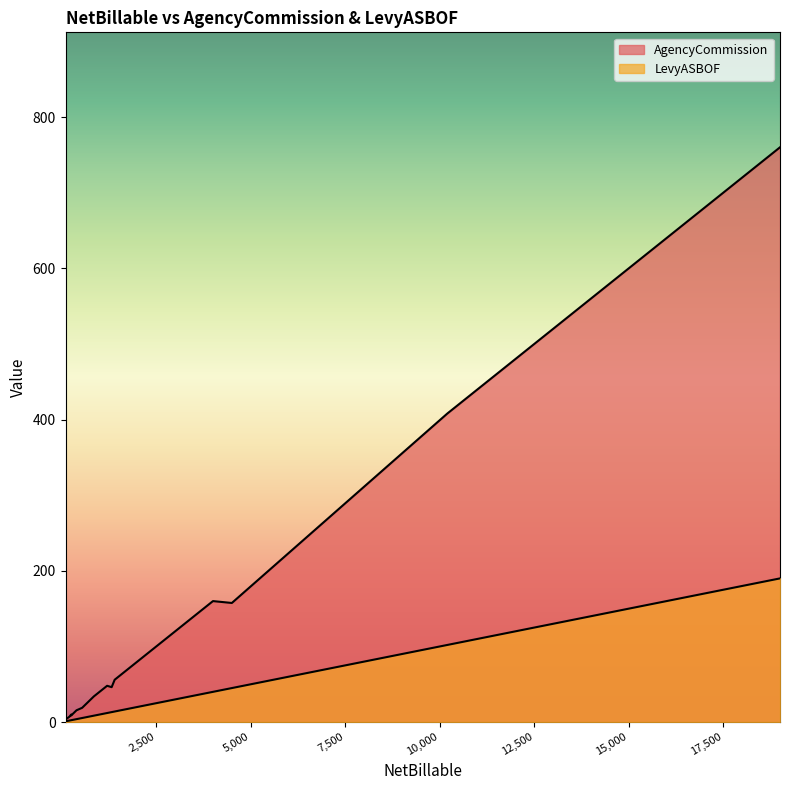

True or false: AgencyCommission and LevyASBOF intersect in this chart.

False